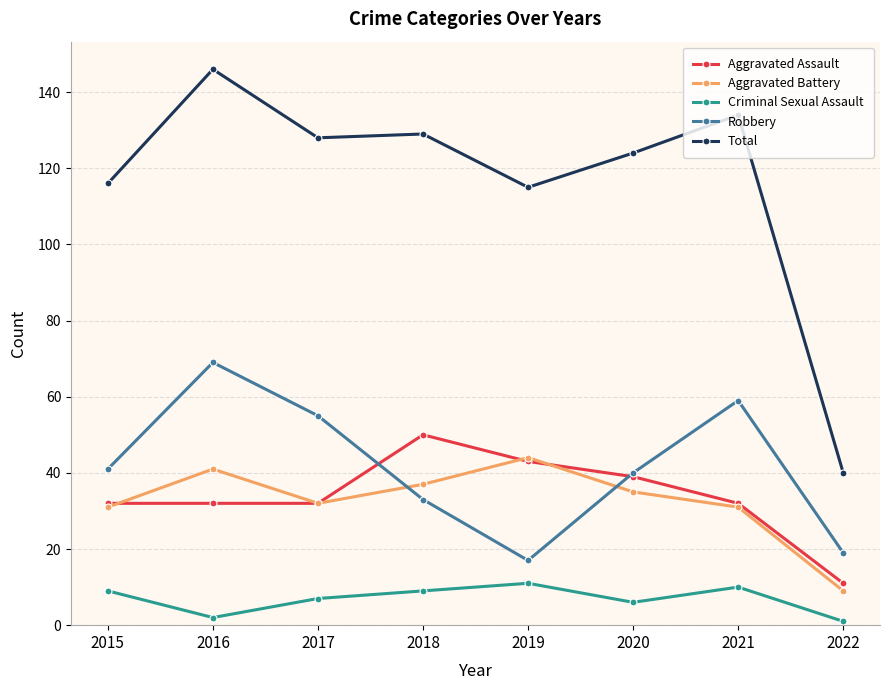

What are all the series names shown in the legend?

Aggravated Assault, Aggravated Battery, Criminal Sexual Assault, Robbery, Total